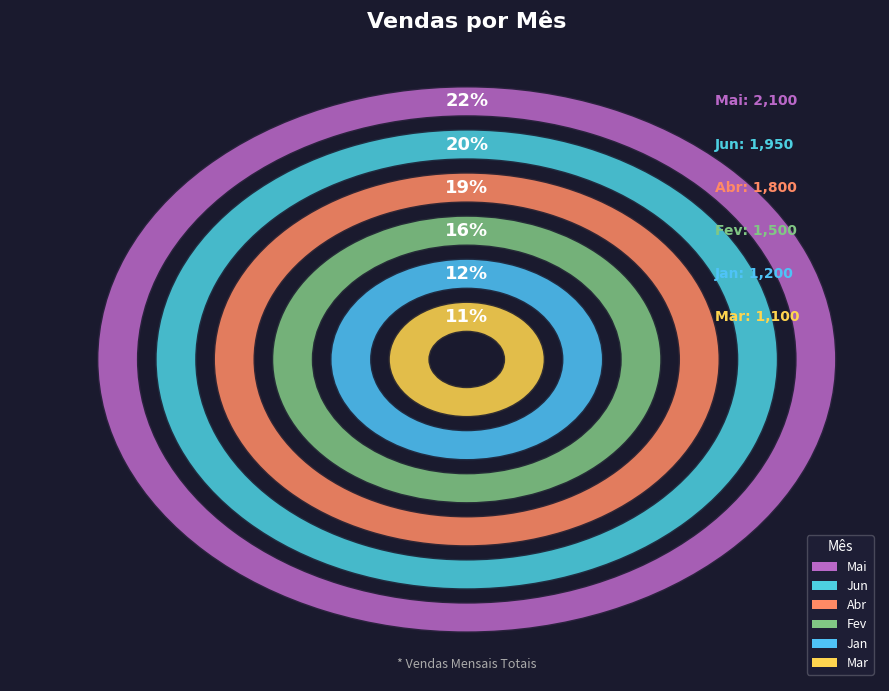

To the nearest percent, what percentage of the pie is Jan?

12%